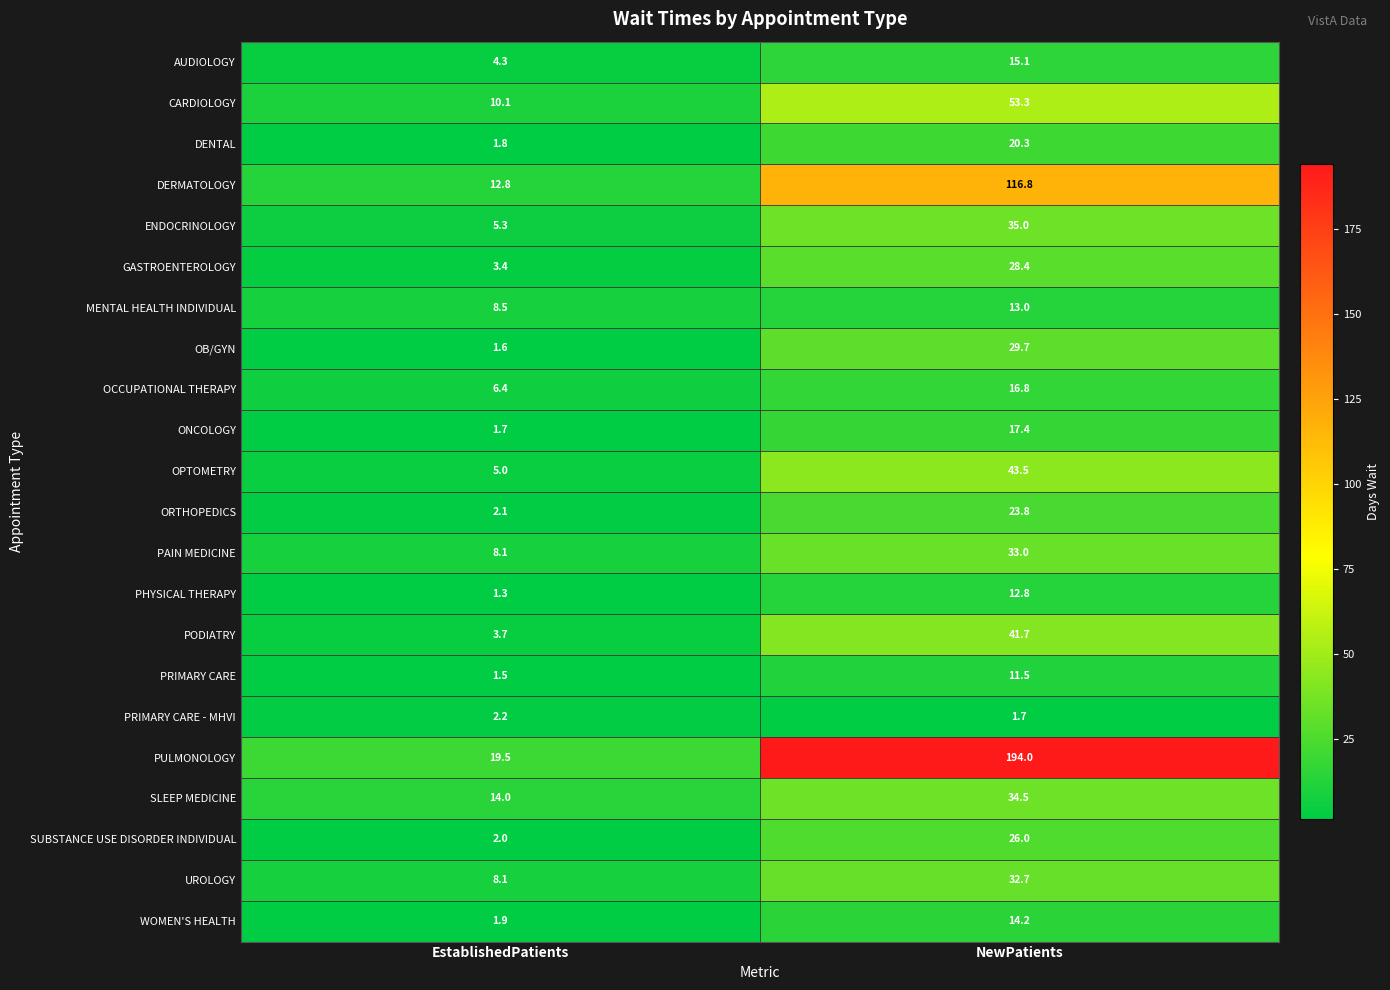

What is the difference between the AUDIOLOGY values at NewPatients and EstablishedPatients?

10.8